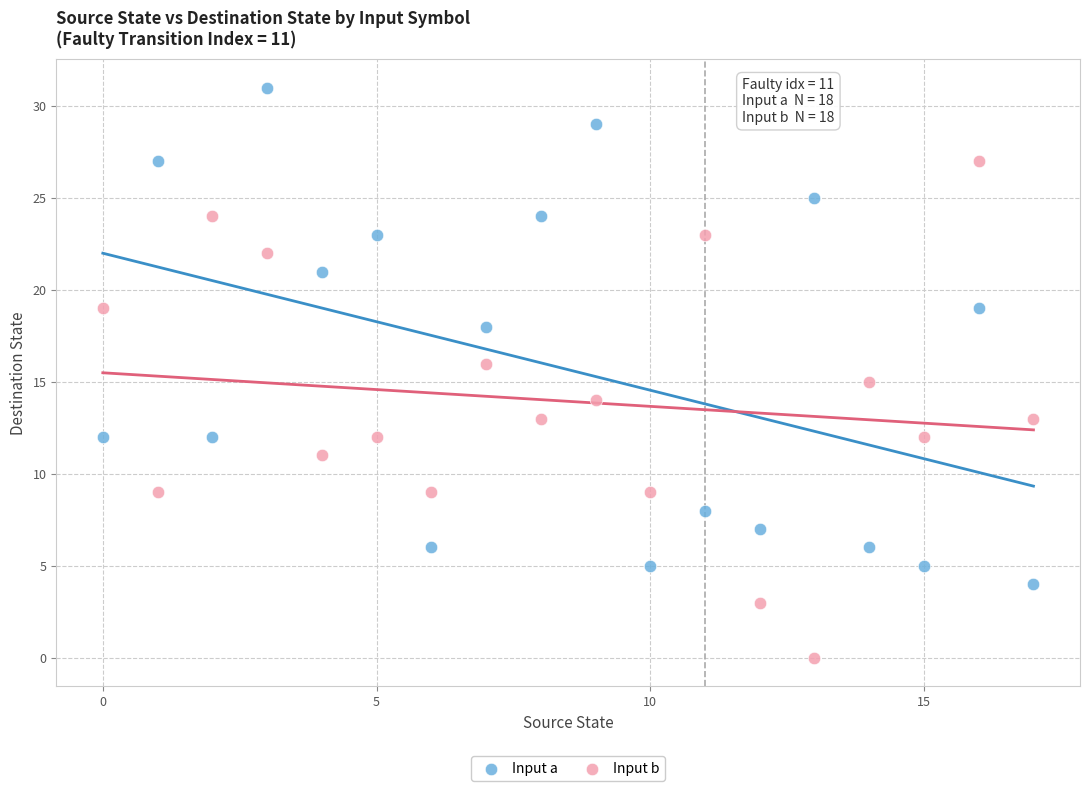

Which series reaches the maximum Y coordinate?

Input a